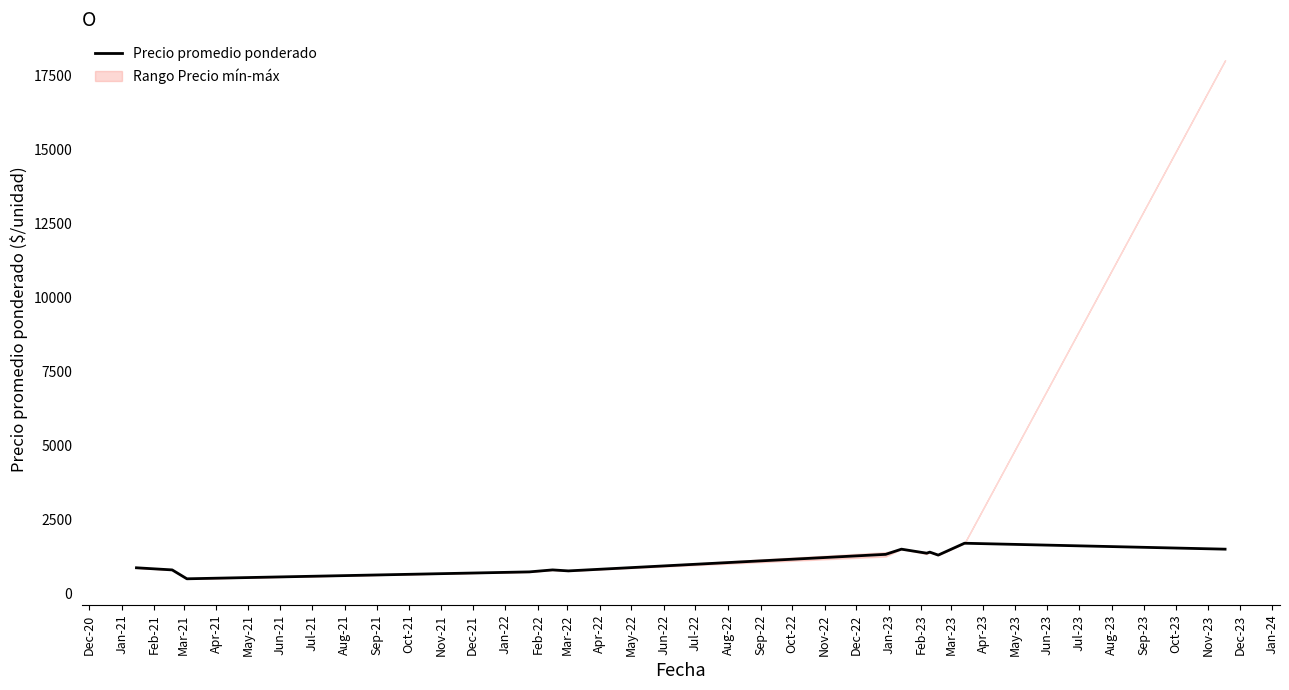

What position from the left is Dec-20?

1